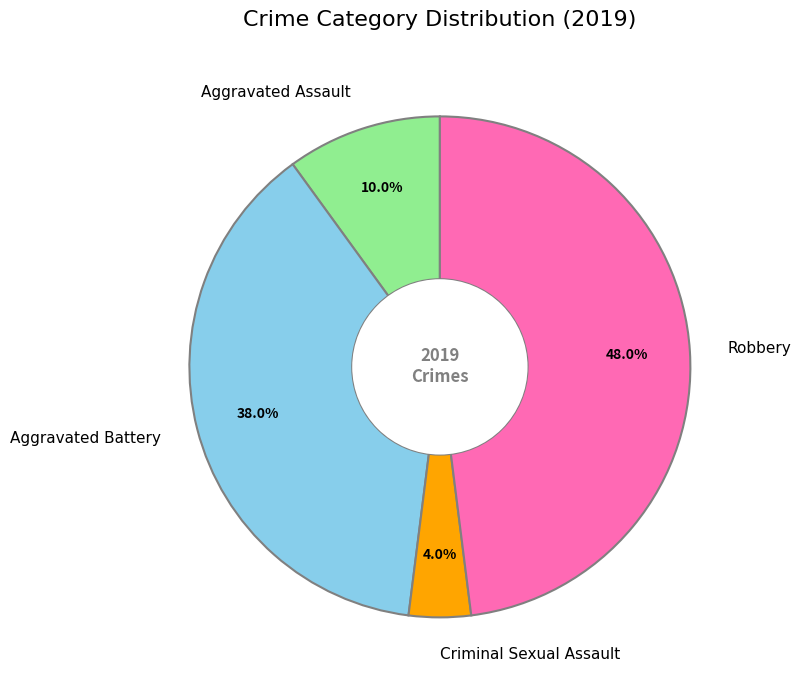

Is the sum of Aggravated Assault and Aggravated Battery greater than half?

No